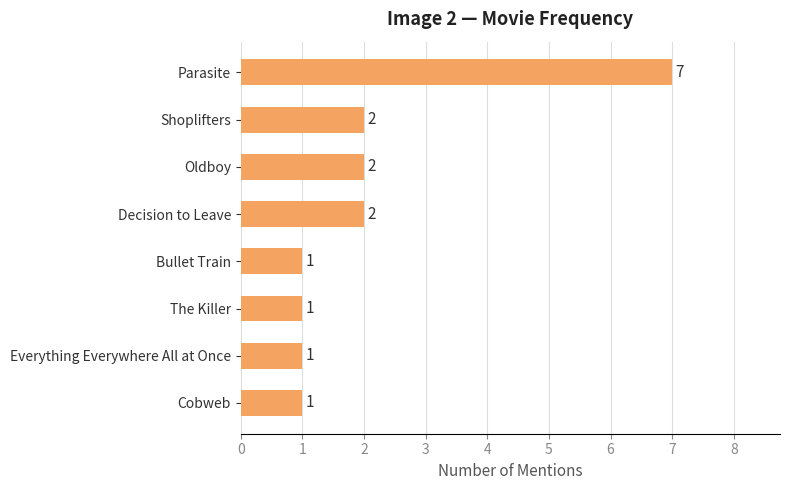

Approximately how many times larger is the value at Shoplifters compared to The Killer?

2.0